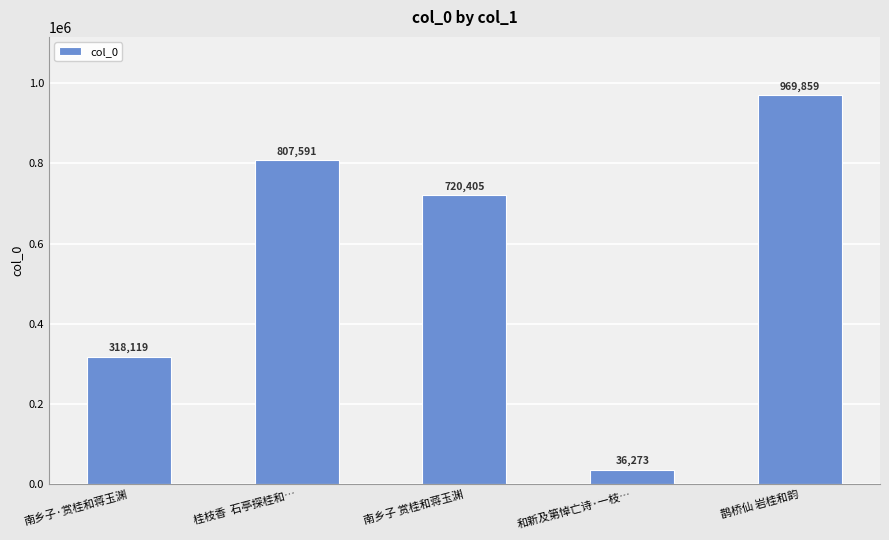

Where is the data nearest to the value 503066?

南乡子·赏桂和蒋玉渊